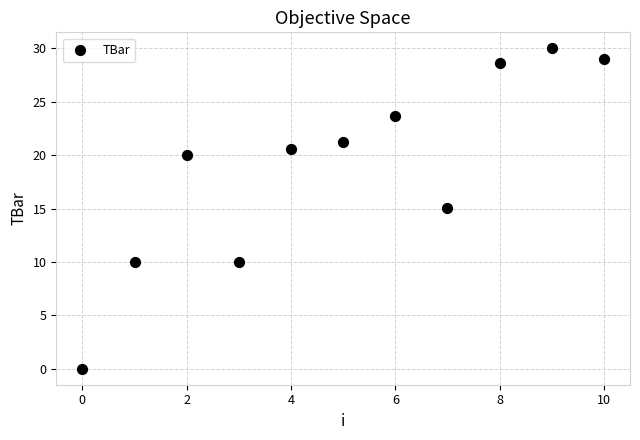

What is the range of Y values (max minus min)?

30.0